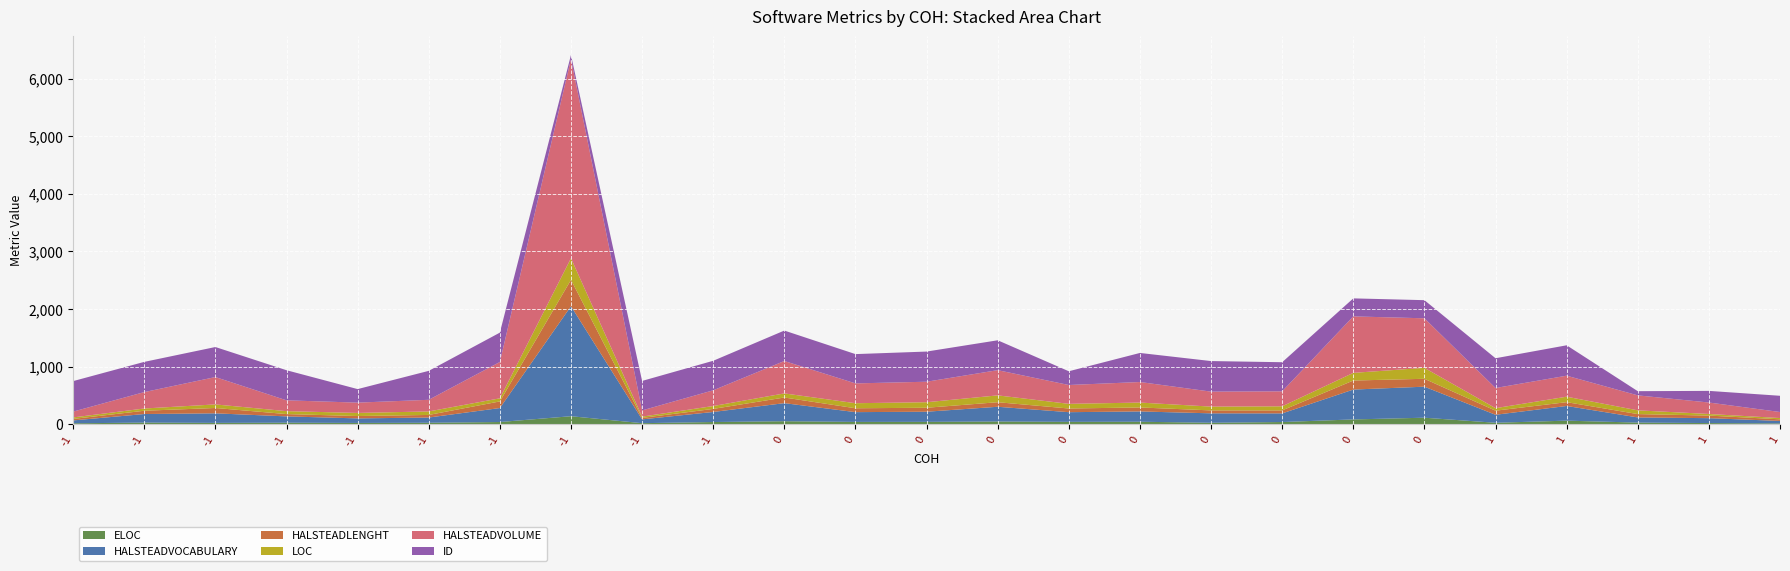

Reading left to right, list all the values displayed in this chart.

ELOC: -1=14	-1=26	-1=21	-1=24	-1=20	-1=23	-1=36	-1=137	-1=16	-1=36	0=50	0=38	0=39	0=45	0=39	0=41	0=23	0=36	0=81	0=111	1=23	1=60	1=26	1=18	1=12
HALSTEADVOCABULARY: -1=50	-1=149	-1=166	-1=110	-1=79	-1=91	-1=243	-1=1911	-1=66	-1=175	0=314	0=170	0=176	0=256	0=168	0=179	0=164	0=150	0=519	0=539	1=139	1=255	1=90	1=85	1=43
HALSTEADLENGHT: -1=26	-1=57	-1=93	-1=40	-1=41	-1=45	-1=115	-1=458	-1=26	-1=53	0=98	0=67	0=69	0=79	0=64	0=69	0=51	0=52	0=157	0=137	1=71	1=66	1=58	1=45	1=28
LOC: -1=26	-1=39	-1=62	-1=51	-1=54	-1=61	-1=54	-1=376	-1=22	-1=50	0=71	0=88	0=96	0=119	0=81	0=85	0=66	0=71	0=133	0=190	1=44	1=95	1=65	1=28	1=22
HALSTEADVOLUME: -1=101	-1=285	-1=475	-1=188	-1=179	-1=202	-1=631	-1=3460	-1=108	-1=273	0=563	0=344	0=356	0=438	0=327	0=357	0=260	0=260	0=981	0=861	1=350	1=365	1=260	1=199	1=105
ID: -1=530	-1=525	-1=522	-1=523	-1=235	-1=503	-1=510	-1=71	-1=512	-1=513	0=529	0=509	0=524	0=519	0=239	0=505	0=531	0=506	0=313	0=315	1=517	1=528	1=73	1=202	1=282